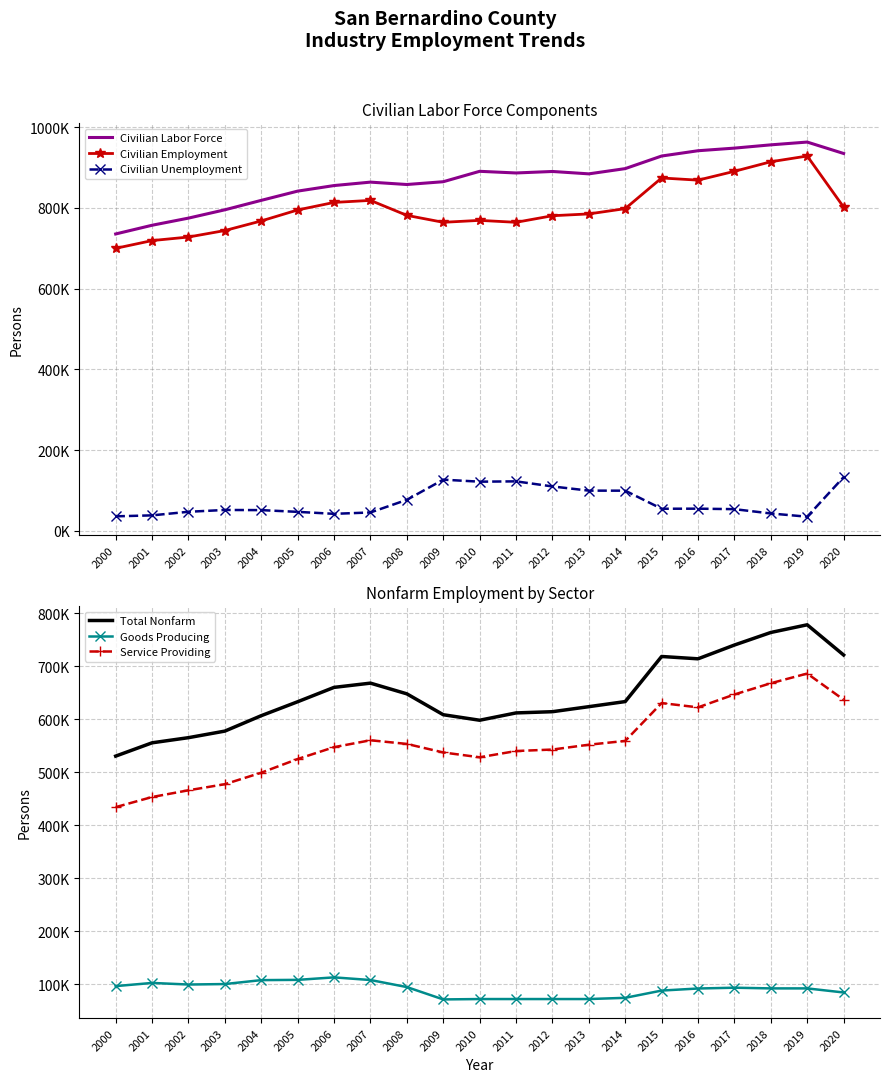

True or false: Total Nonfarm and Civilian Unemployment intersect in this chart.

False